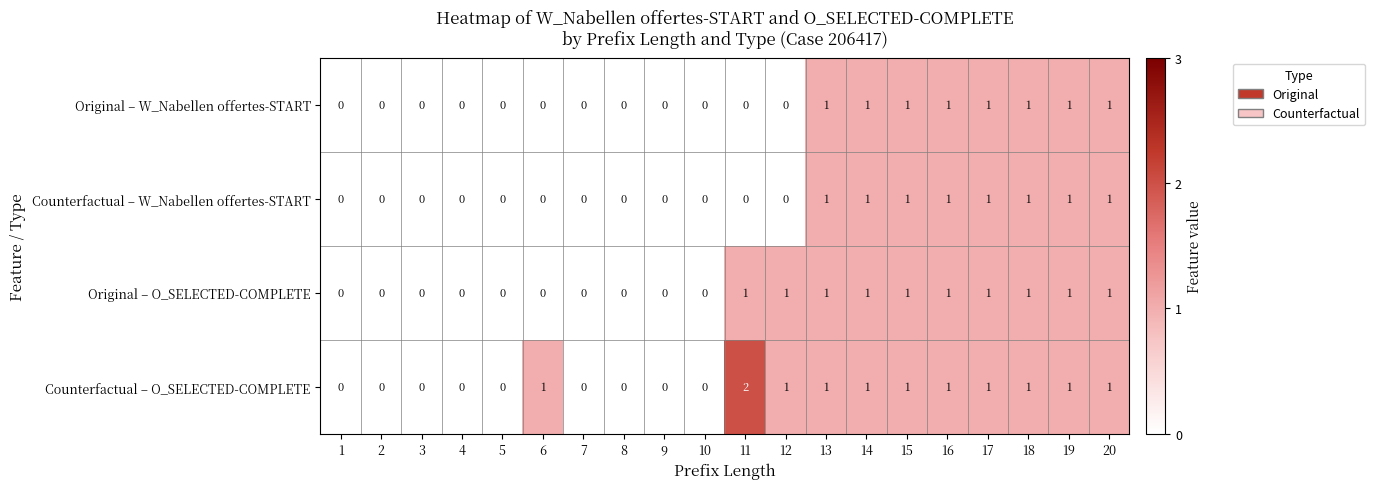

How many distinct data groups are displayed?

4